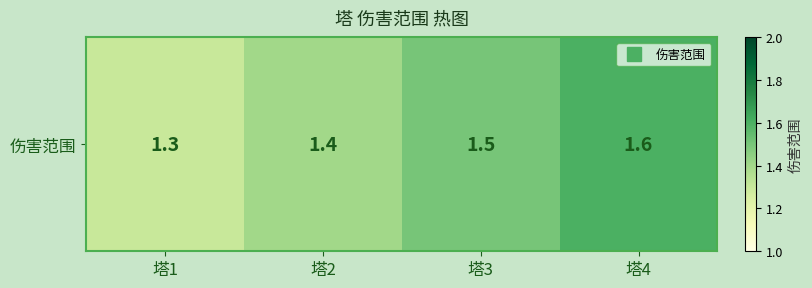

What is the change in value from 塔1 to 塔3?

+0.2